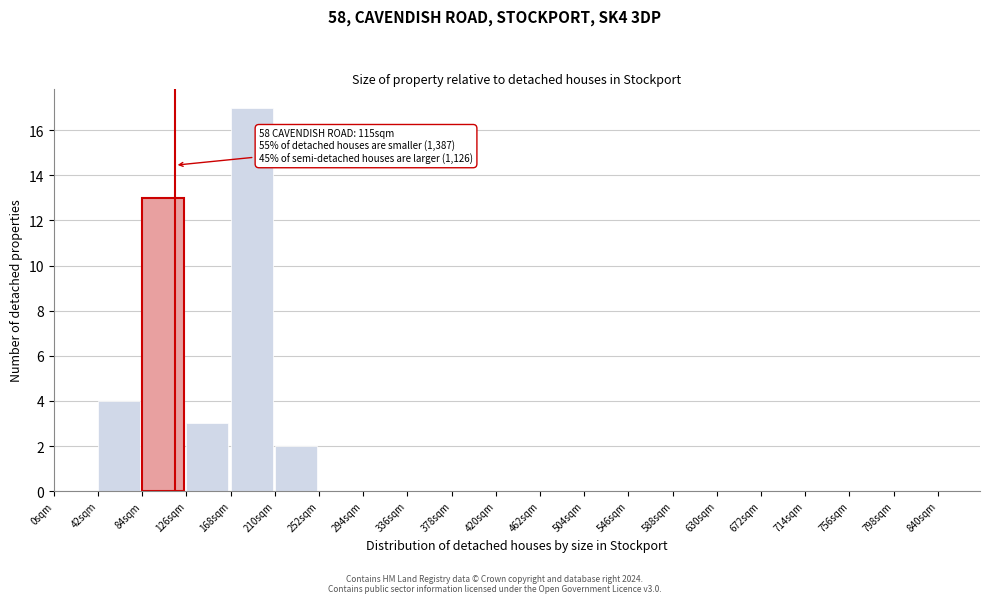

Over which range of the x-axis is the bar tallest?

168 to 210